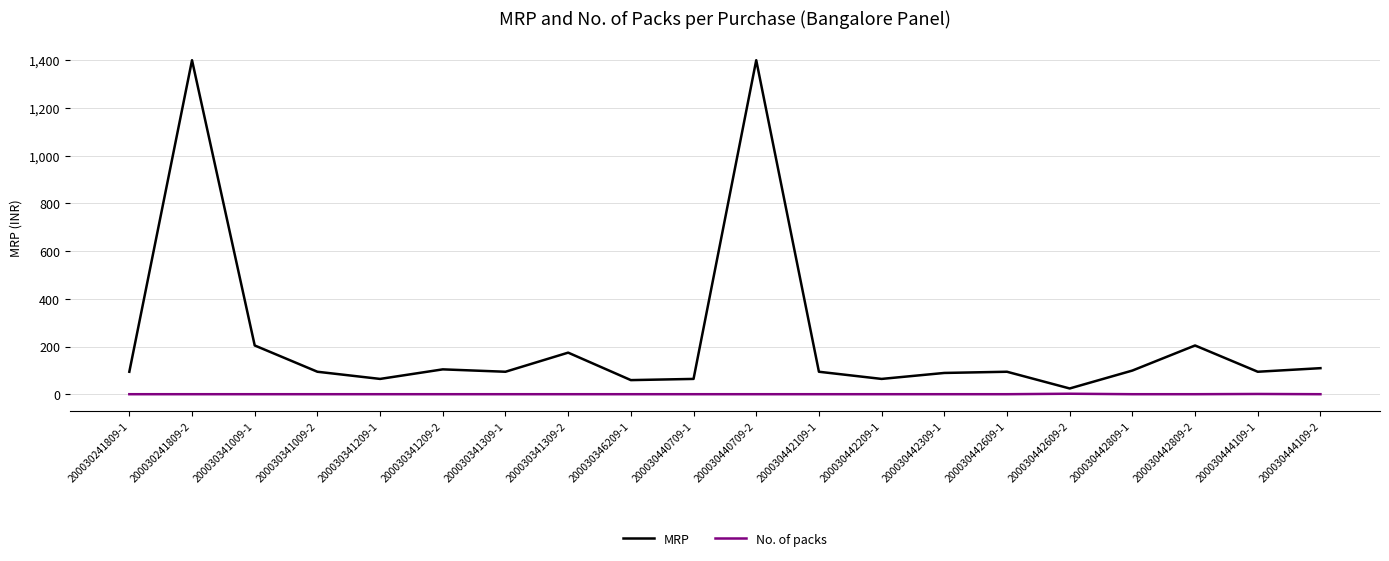

The value of MRP at 200030341309-2 is 175. True or false?

True